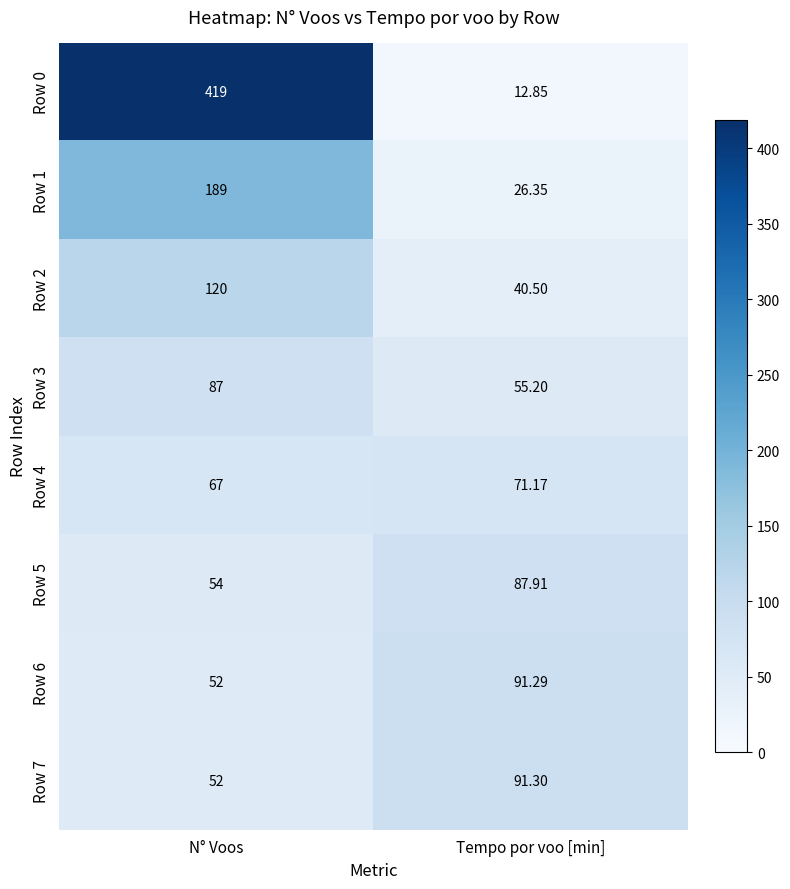

At which category is the sum across all series the highest?

N° Voos